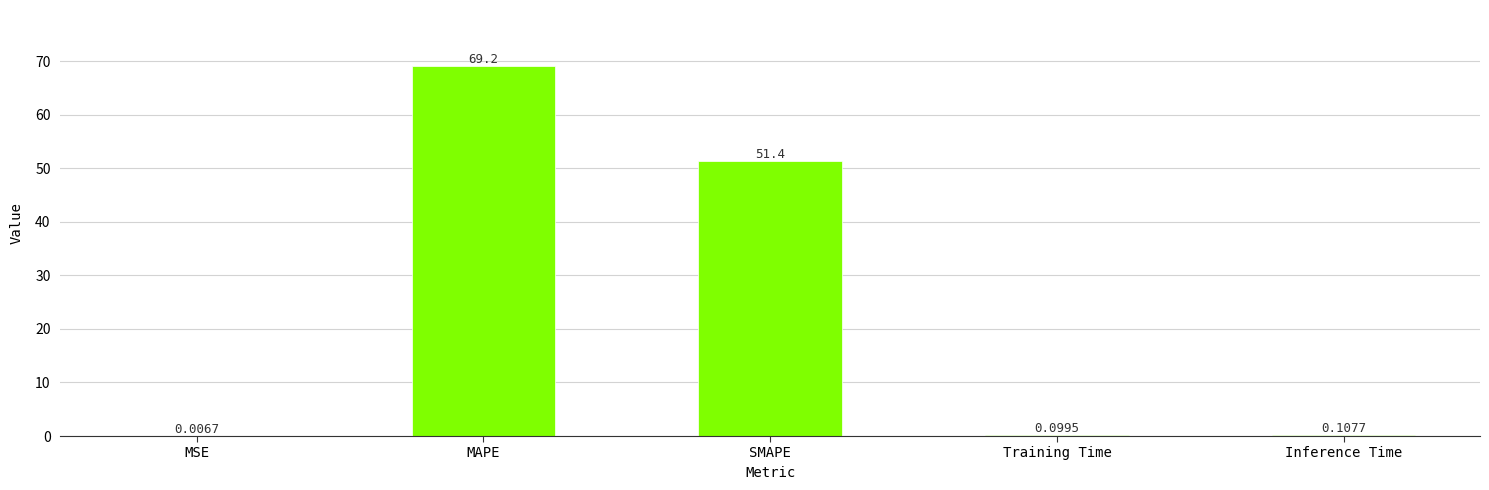

Approximately how many times larger is the value at MAPE compared to SMAPE?

1.3